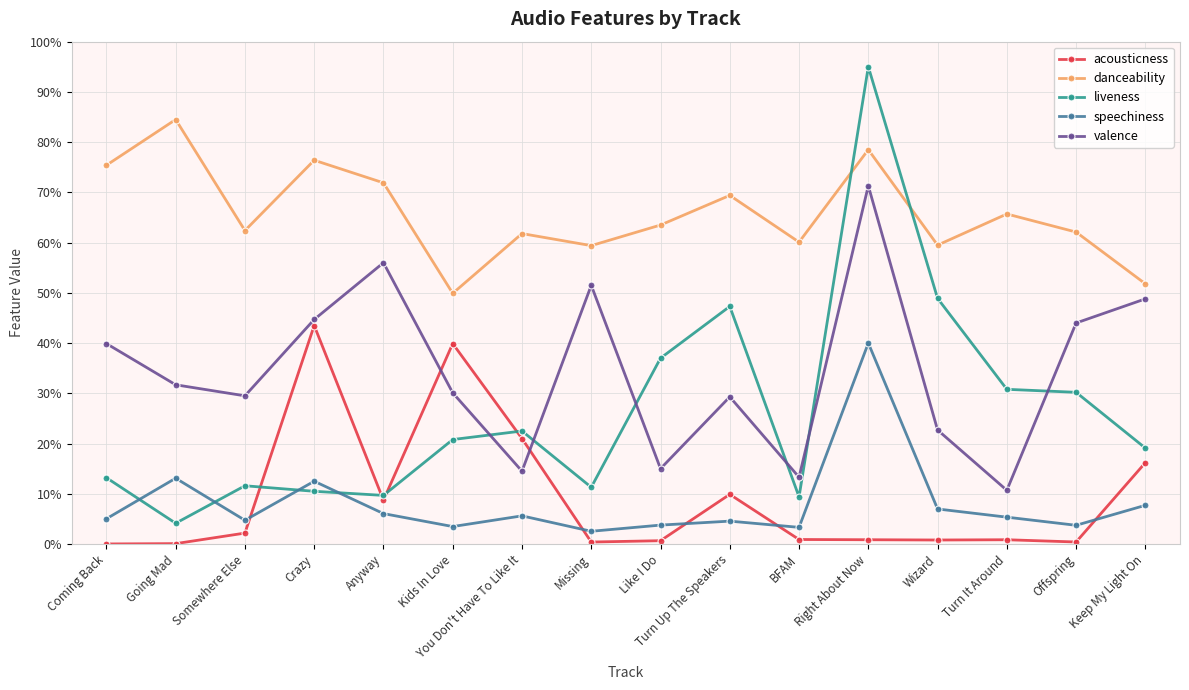

After their last crossing, which series has the higher values: acousticness or liveness?

liveness